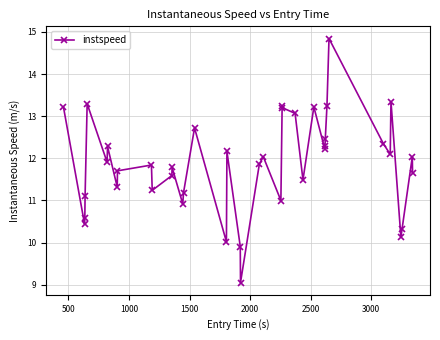

True or false: the data has more than 0 interior local peaks.

True